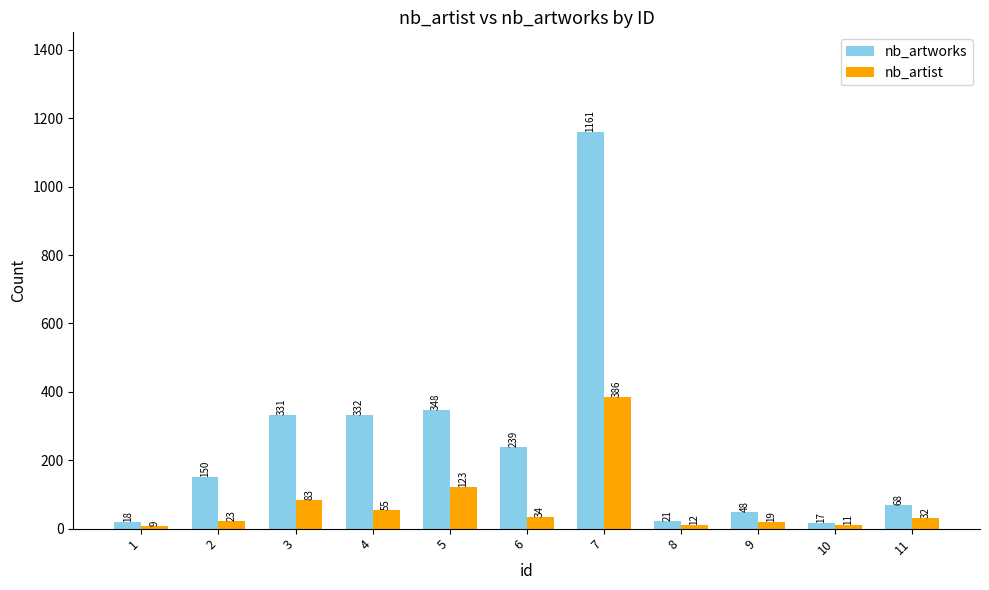

At which category is the sum across all series the highest?

7